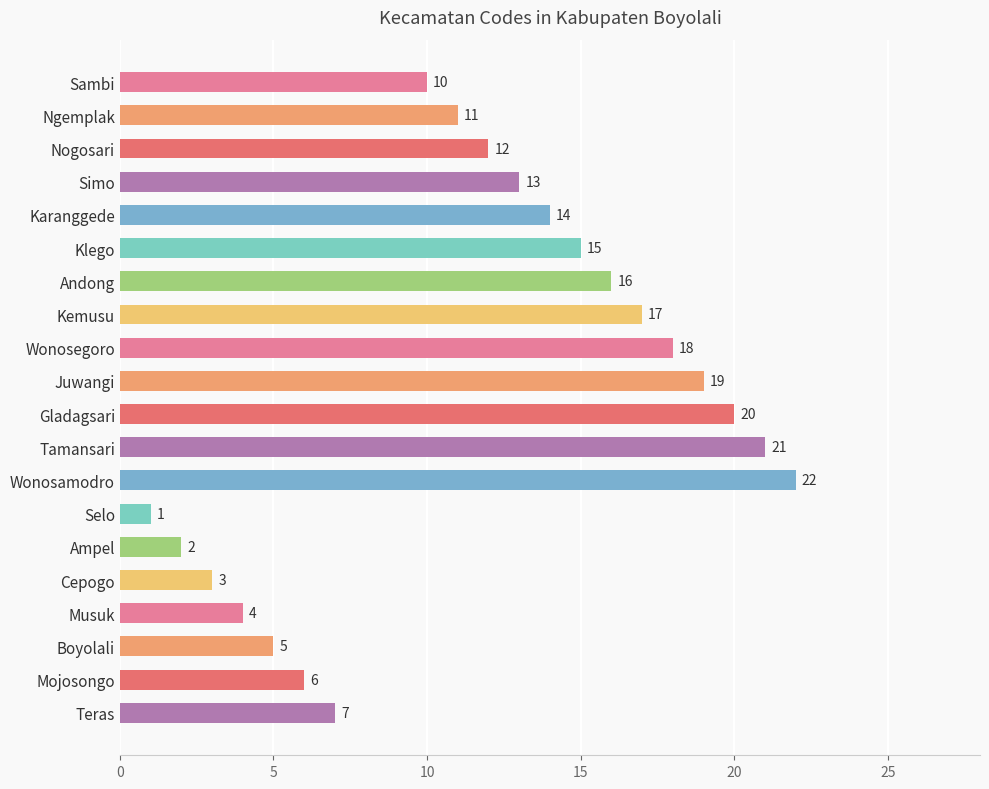

What is the difference between the maximum and minimum values?

21